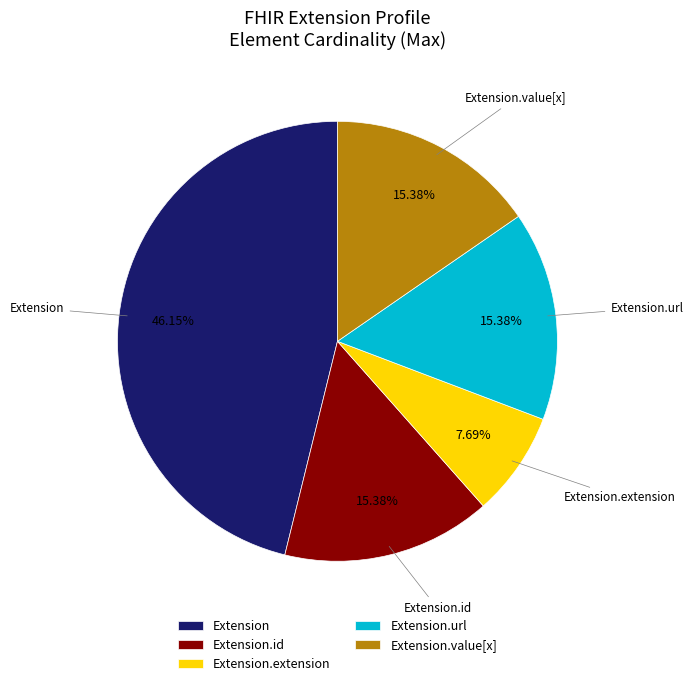

Does Extension.value[x] represent more than half of the total?

No